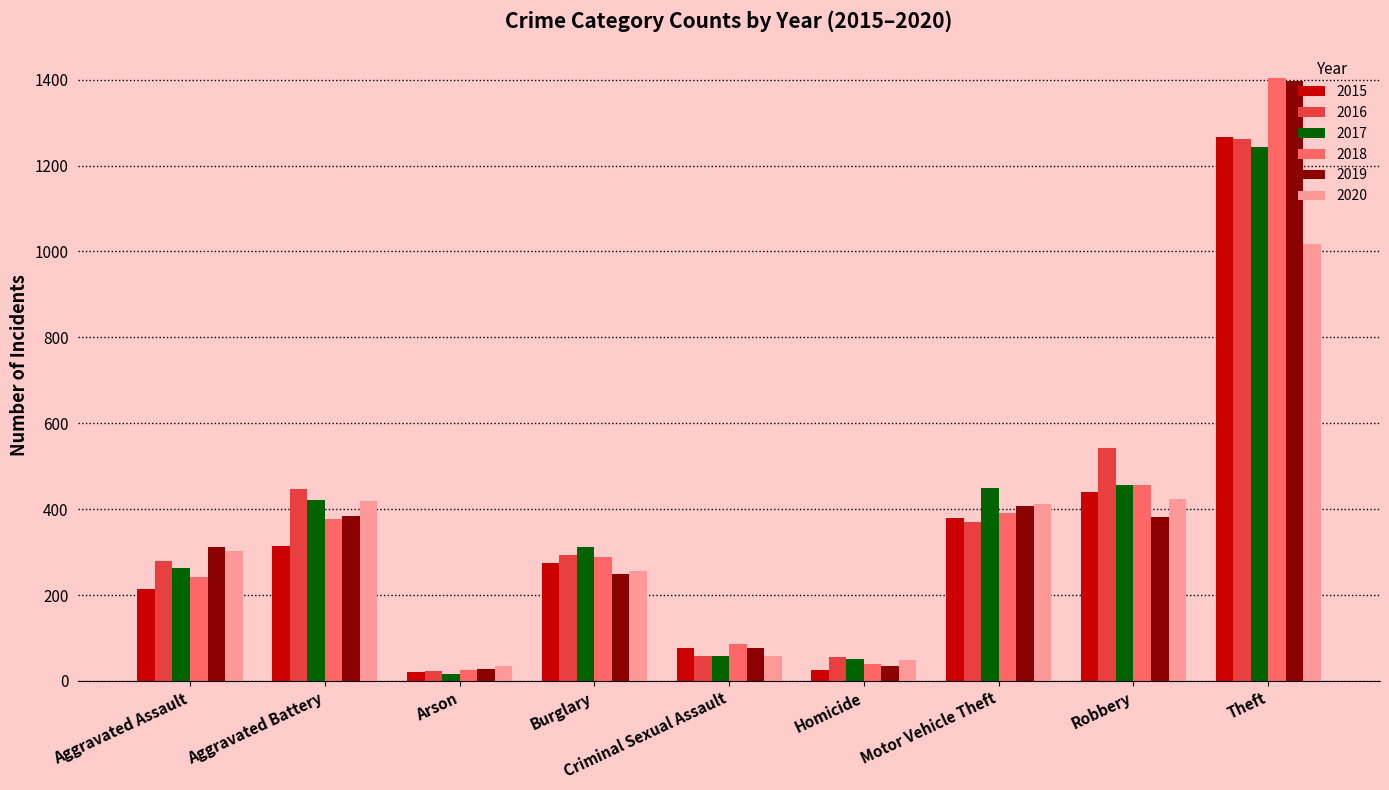

True or false: 2020 has a value of 165 at Robbery.

False